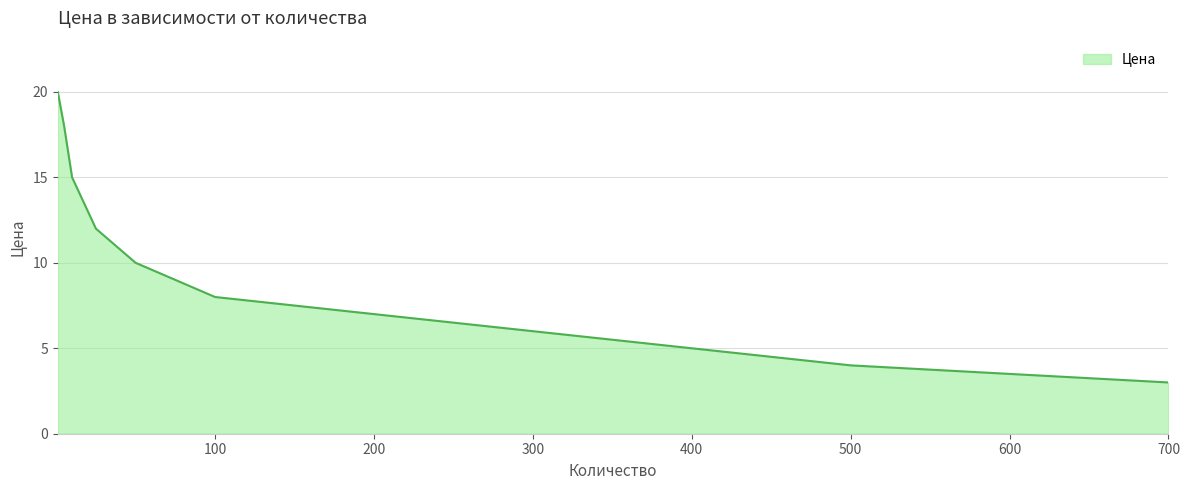

What is the sum of all values?

111.5